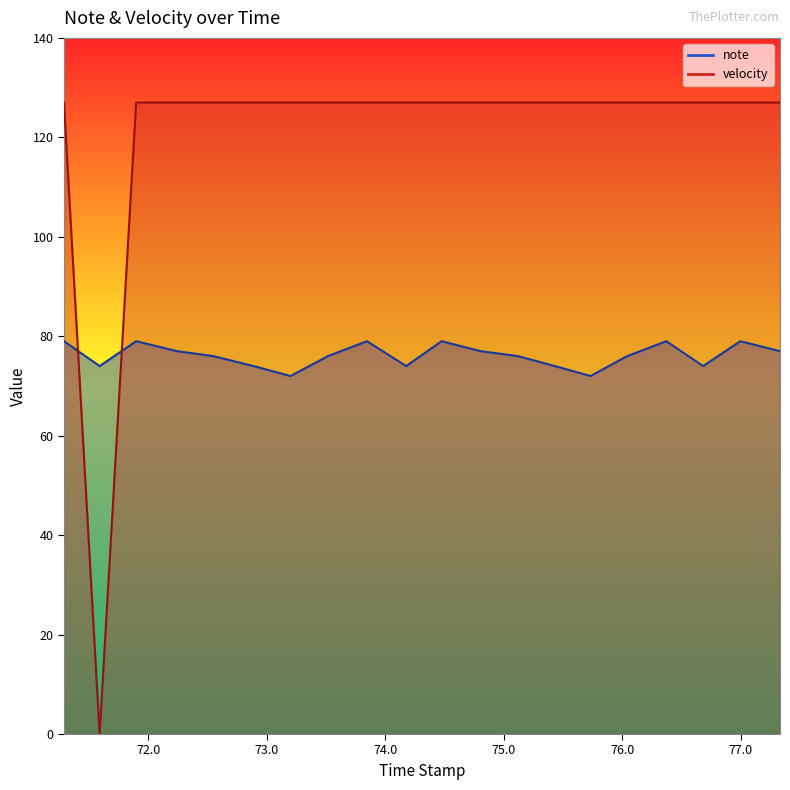

What is the difference between the highest and lowest values at 75.121?

51